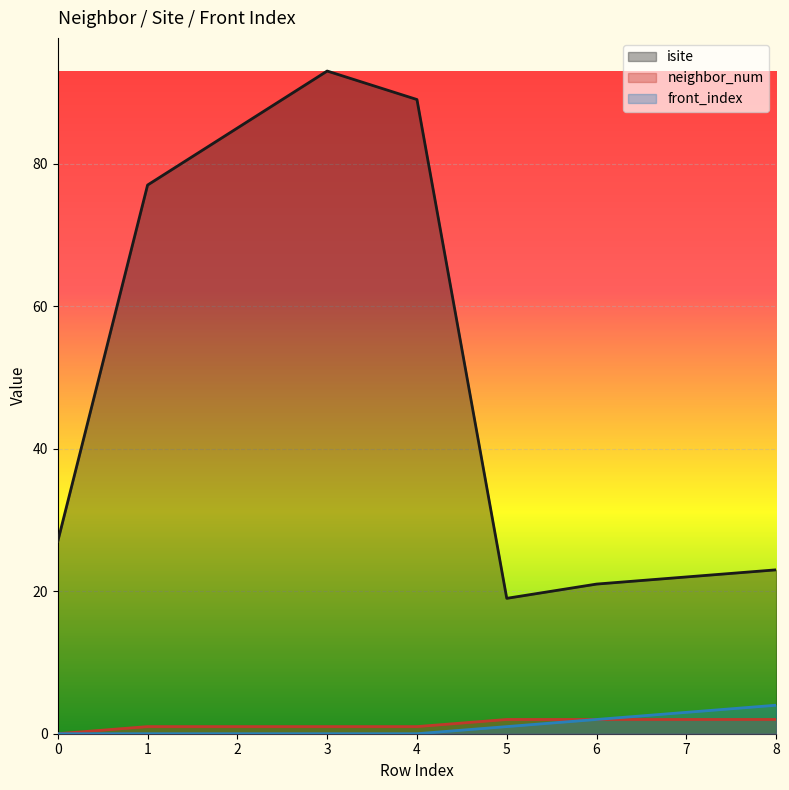

At which category is the sum across all series the highest?

3